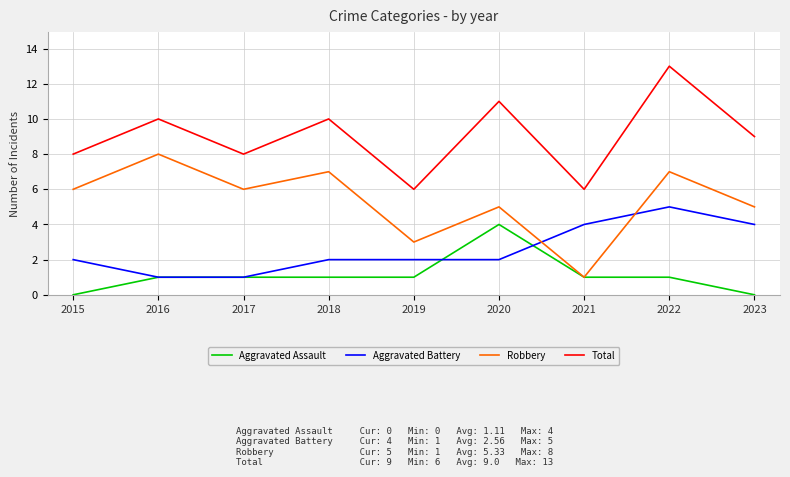

Where is the first local minimum for Robbery?

2017